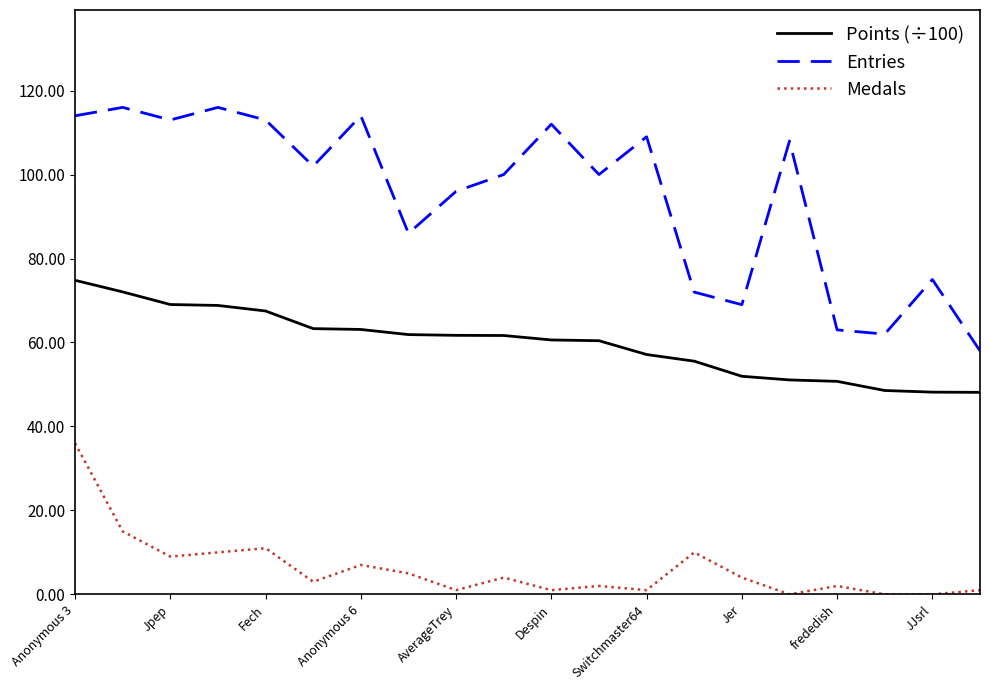

What are all the series names shown in the legend?

Points (÷100), Entries, Medals